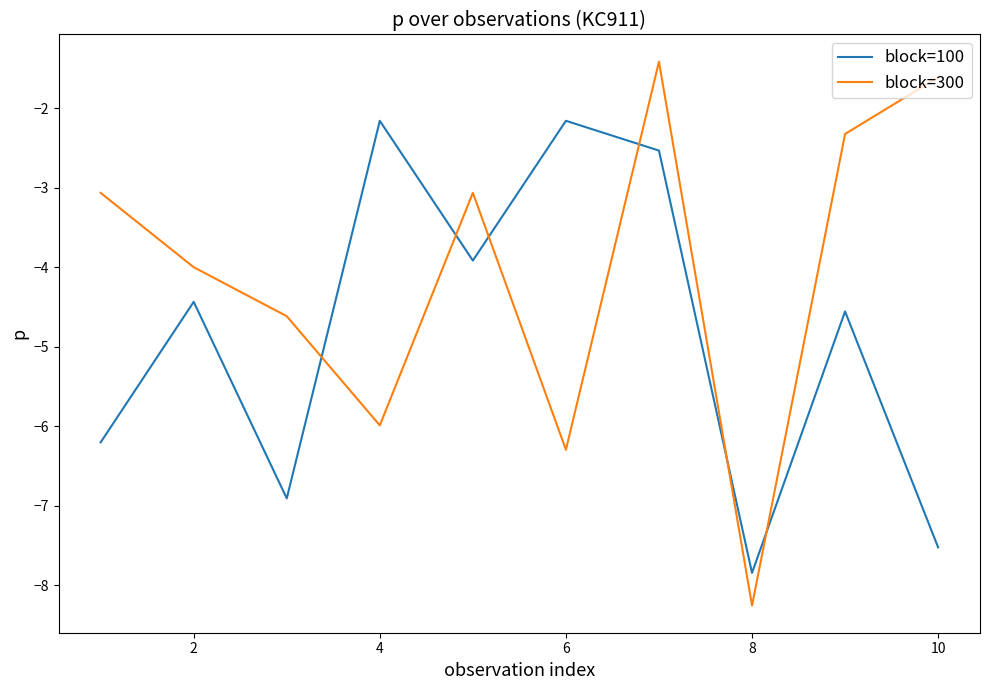

What is the difference between the maximum and minimum values in the block=100 series?

5.7